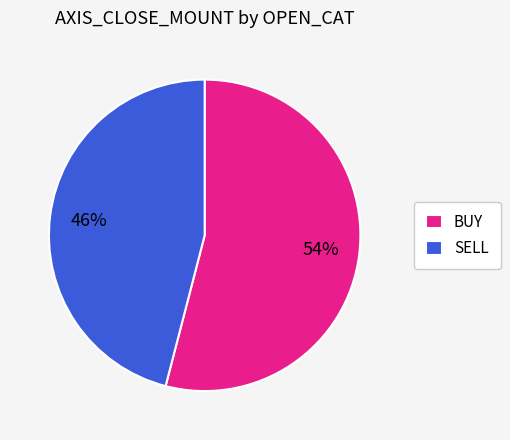

Which category has the biggest portion of the pie?

BUY